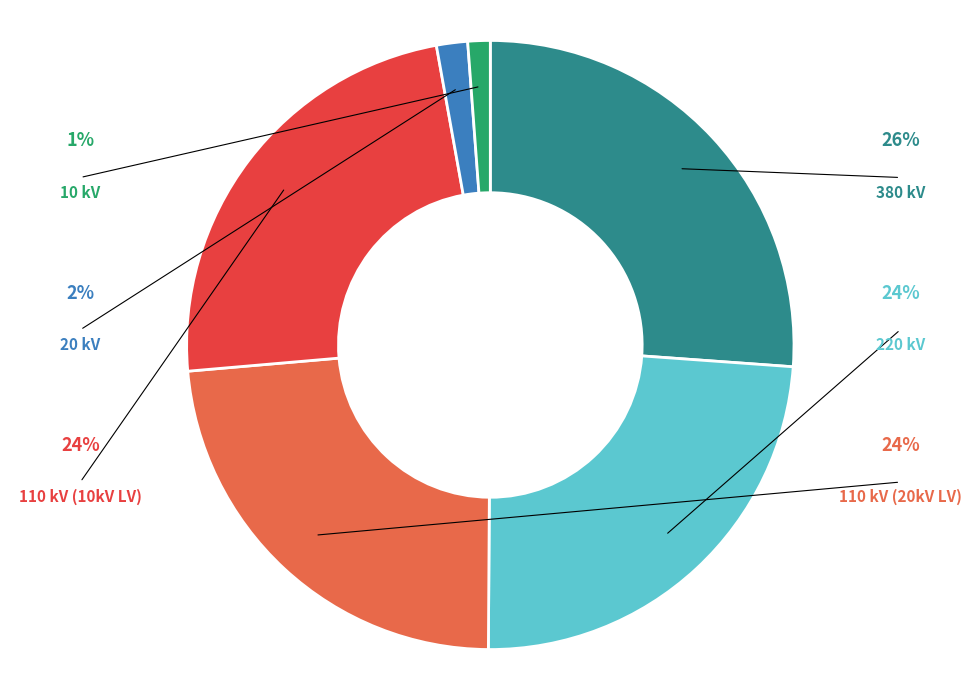

Is it true that 10 kV is 13% of the pie?

False